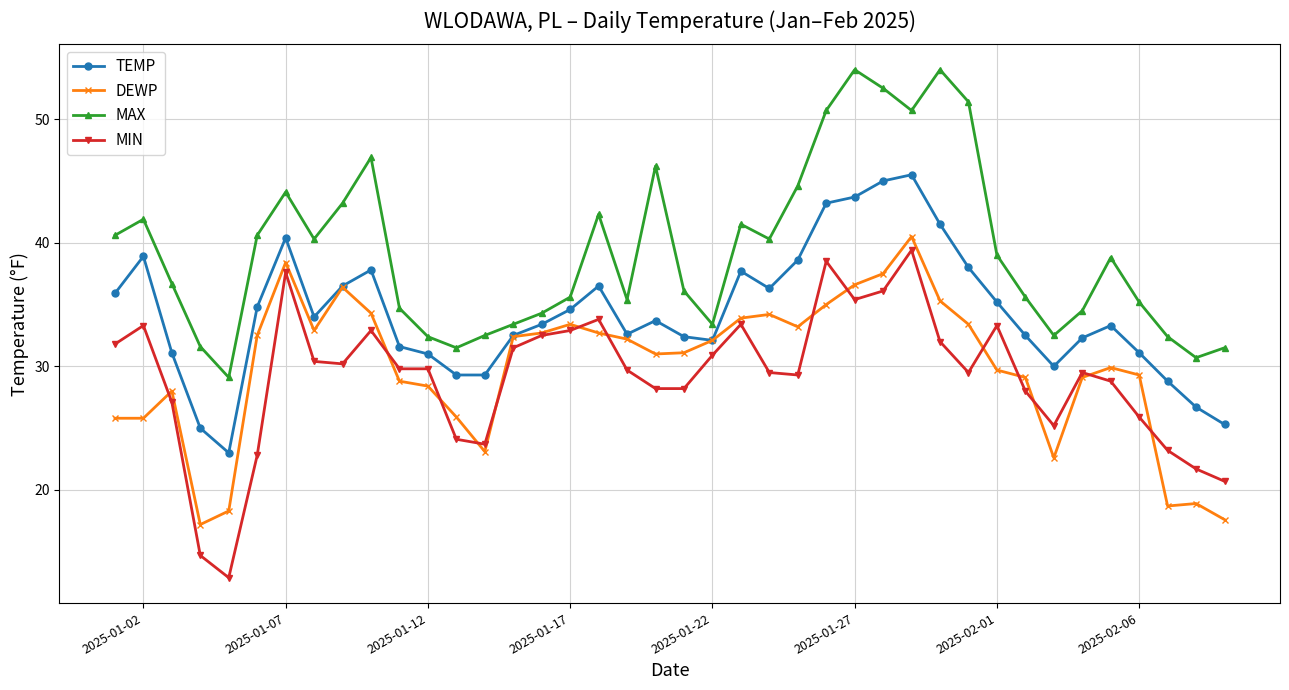

True or false: DEWP and MAX cross at least once.

False